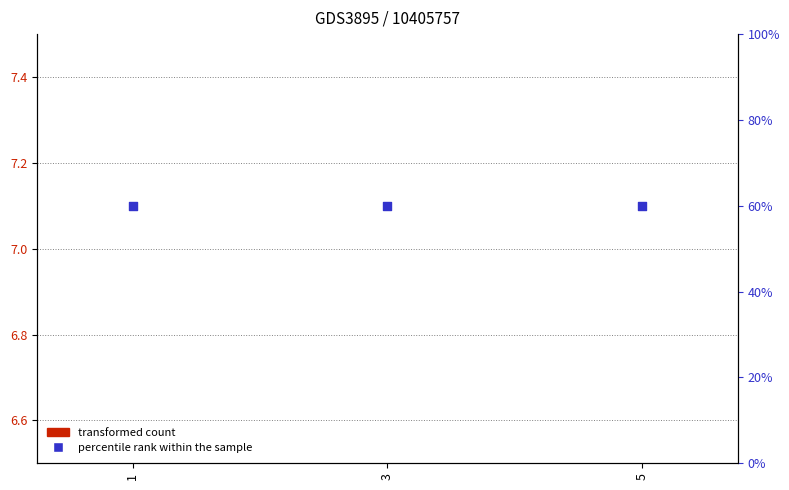

Which series contains the lowest Y value?

transformed count